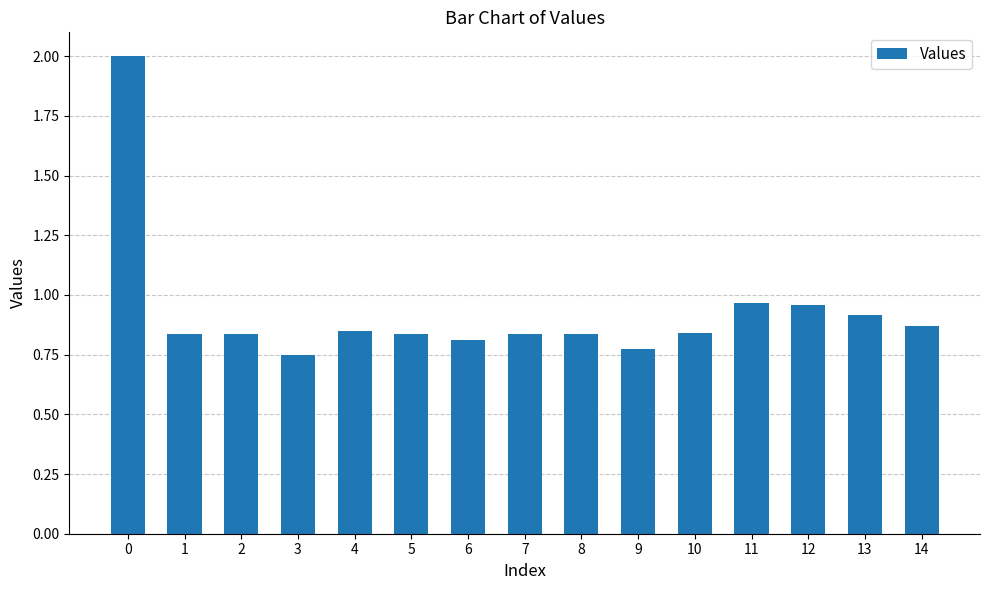

The value at 10 is 0.5. True or false?

False